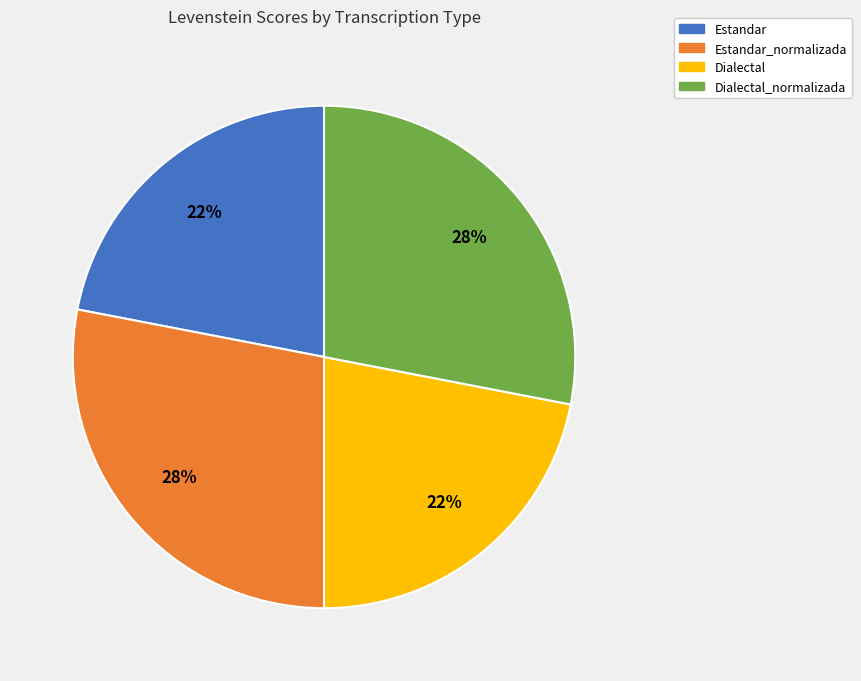

To the nearest percent, what is the difference between the largest and smallest slice percentages?

6%